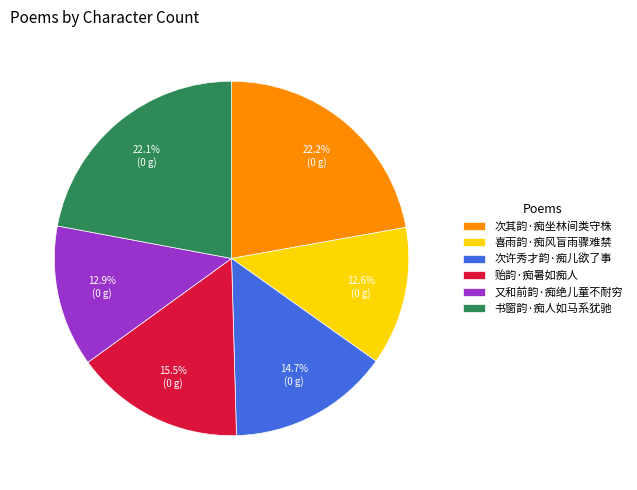

To the nearest percent, what is the combined percentage of 书窗韵·痴人如马系犹驰 and 贻韵·痴暑如痴人?

38%